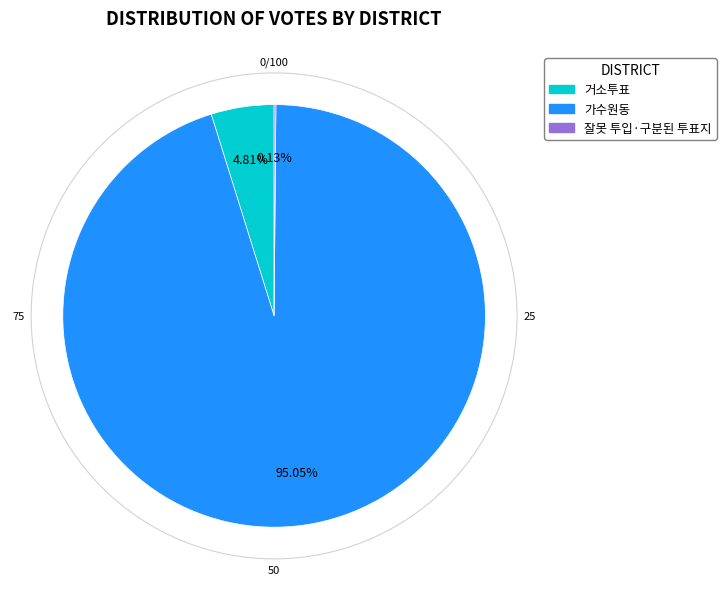

Between 거소투표 and 가수원동, which is larger?

가수원동